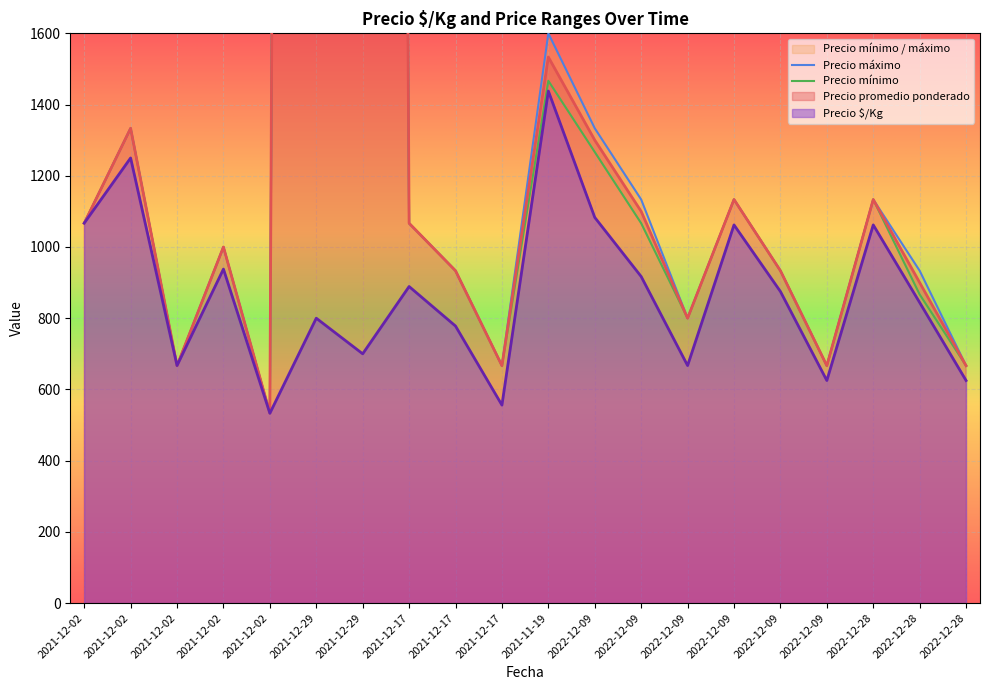

Is it true that Precio mínimo equals 1420.9 at 2021-12-17?

False